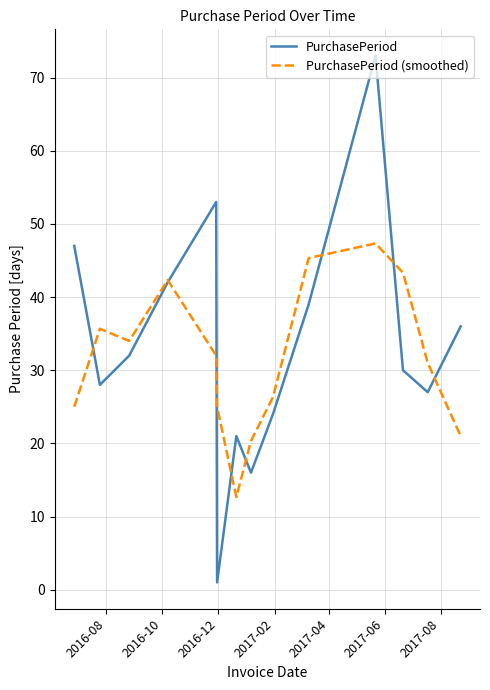

Which series has the widest spread of values?

PurchasePeriod